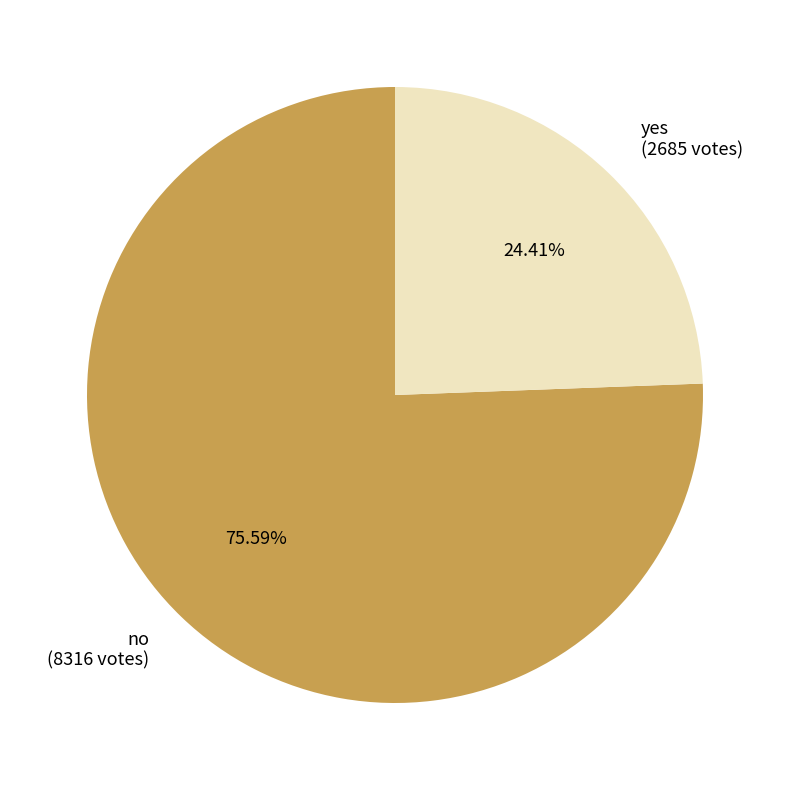

What percentage is the yes slice, to the nearest percent?

24%